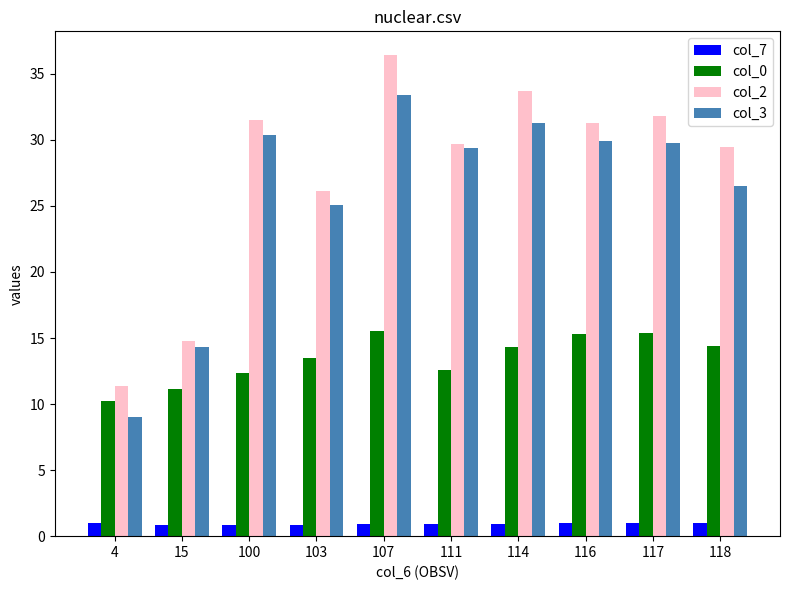

How many distinct data groups are displayed?

4